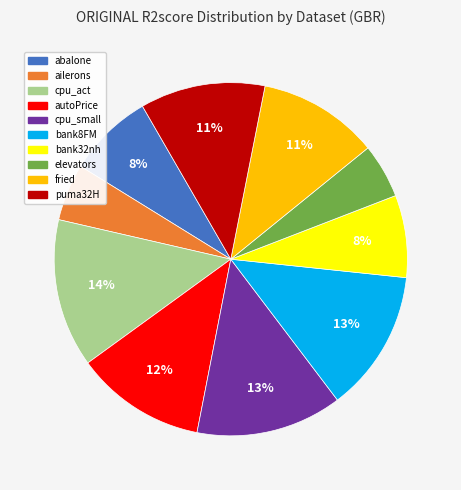

What percentage is the bank32nh slice, to the nearest percent?

8%